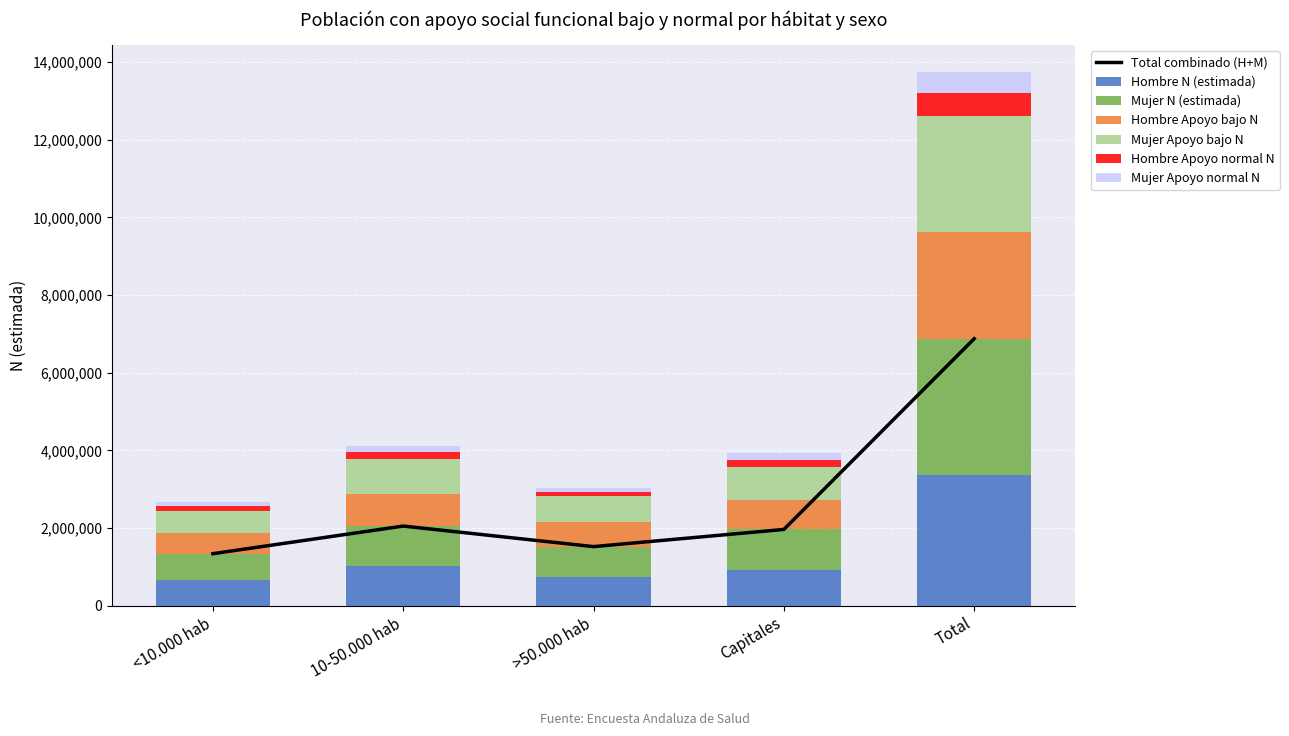

What is the approximate value of Hombre Apoyo normal N at 10-50.000 hab?

188698